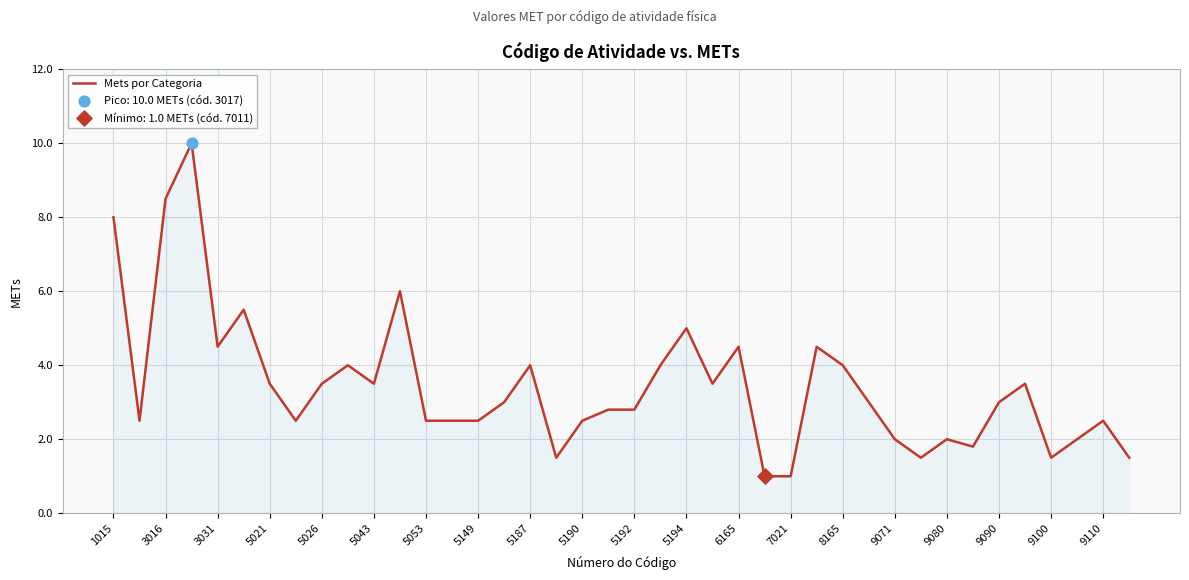

What is the maximum value shown in the chart?

10.0